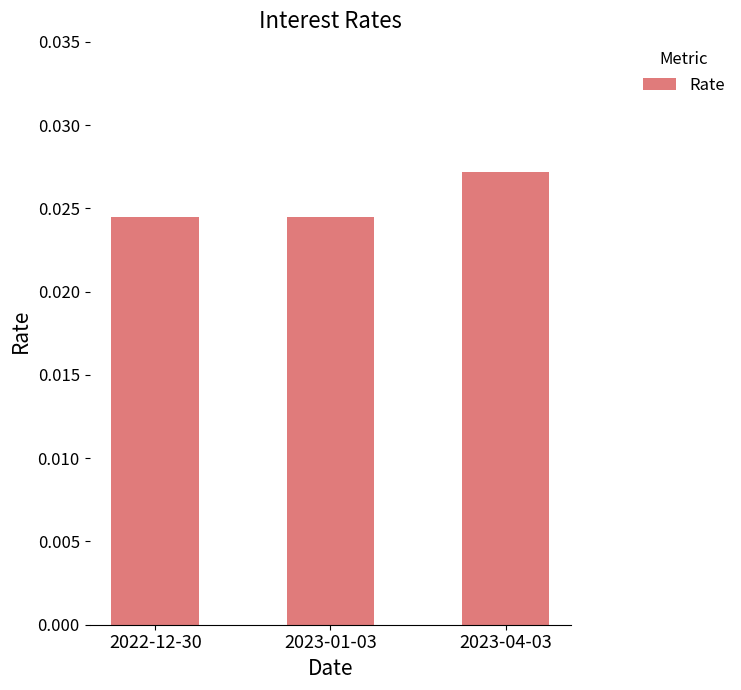

What is the label of the 1st bar from the right?

2023-04-03